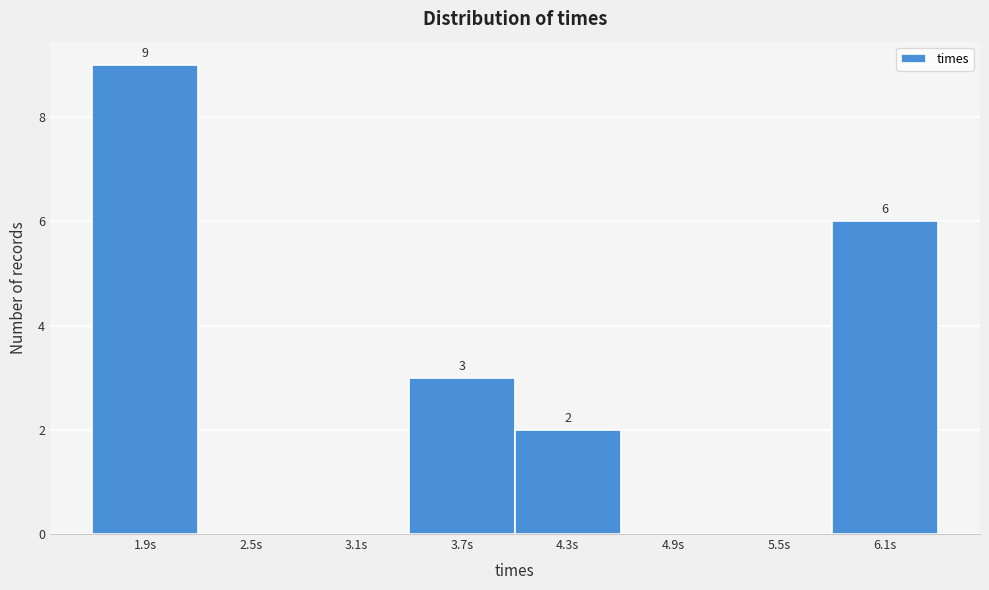

Reading left to right, what are all the values shown in this chart?

1.9s=9	2.5s=0	3.1s=0	3.7s=3	4.3s=2	4.9s=0	5.5s=0	6.1s=6